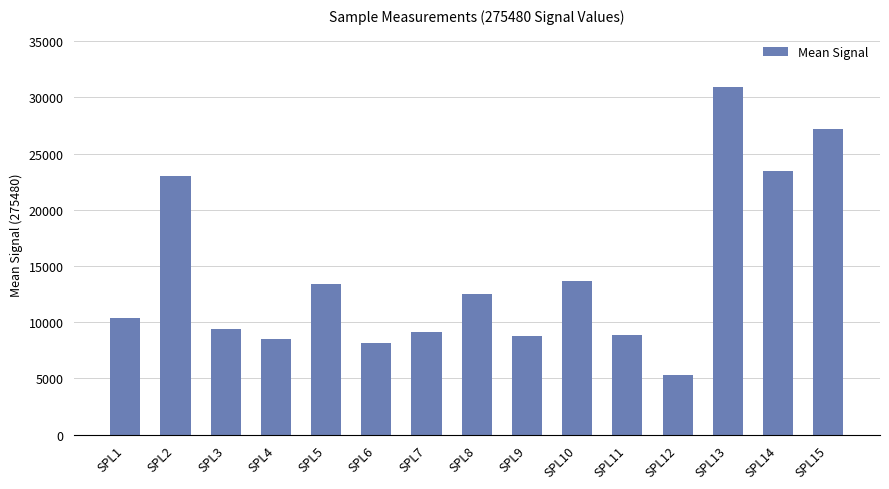

What is the average value?

14174